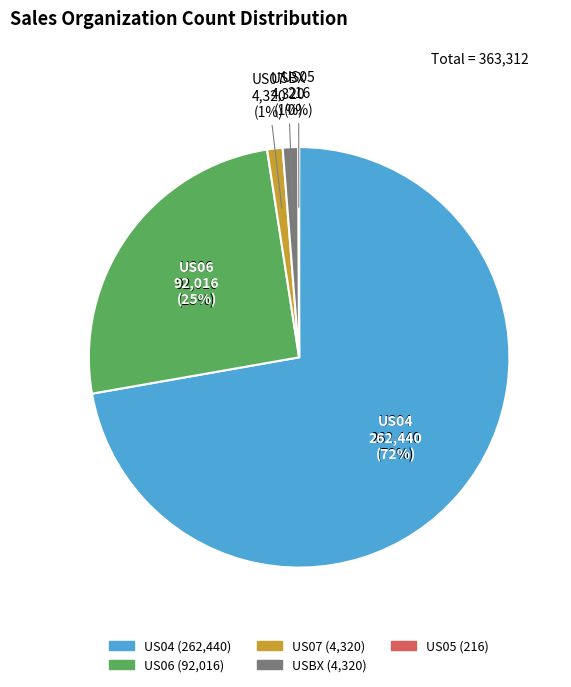

Rank the categories by value from lowest to highest.

US05, US07, USBX, US06, US04